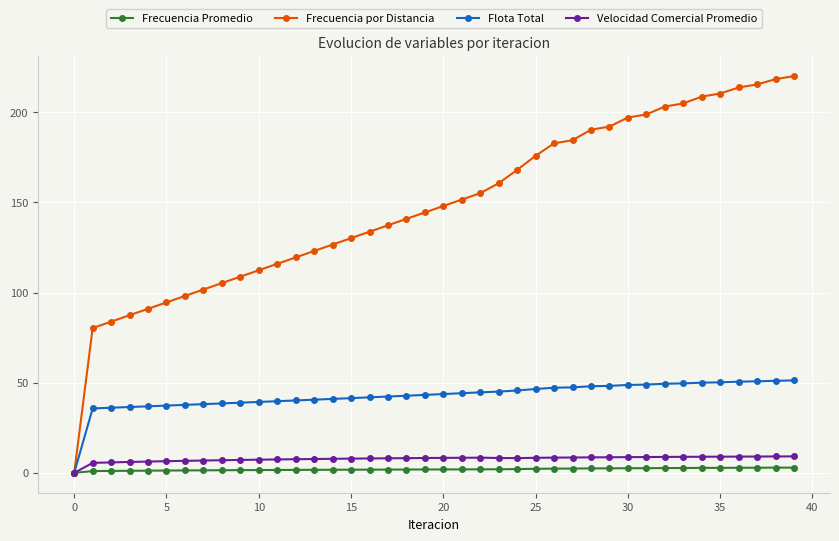

Which series has the largest range (max minus min)?

Frecuencia por Distancia